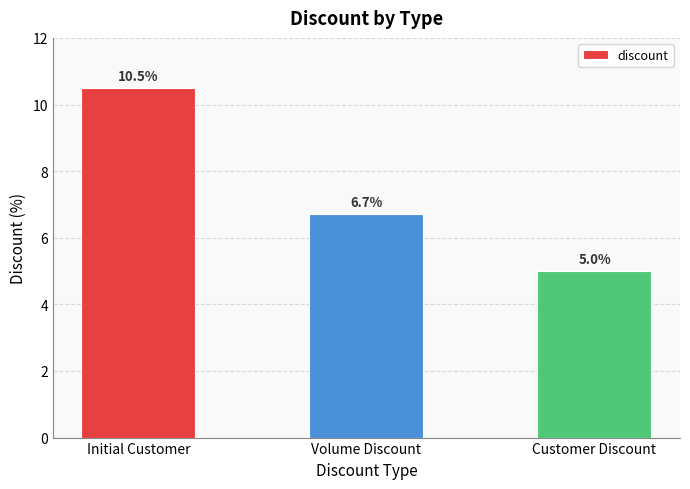

What is the smallest value displayed?

5.0